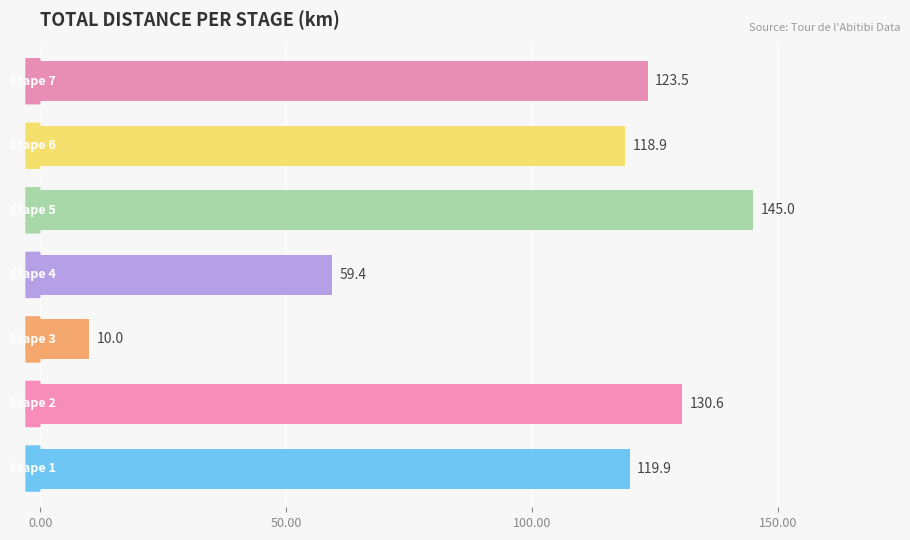

What is the sum of all values?

707.3